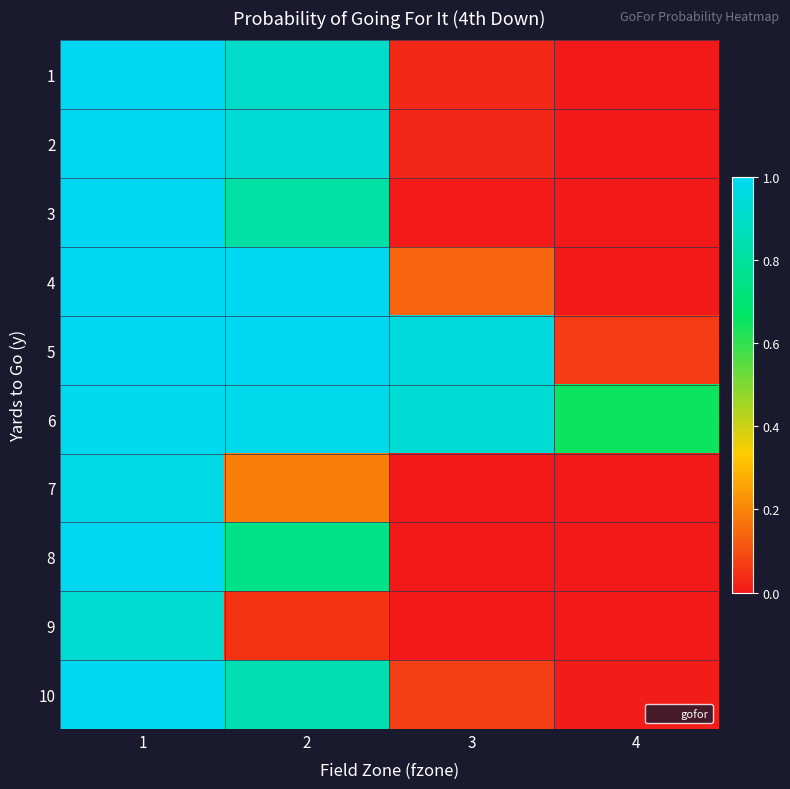

At how many categories does at least one series exceed 0?

4